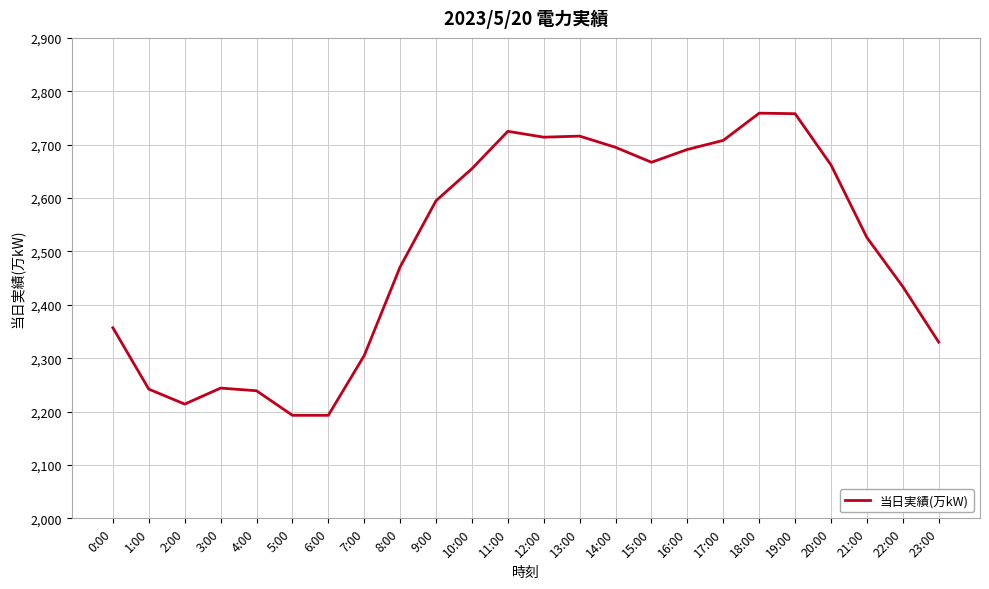

Approximately how many times larger is the value at 23:00 compared to 3:00?

1.0